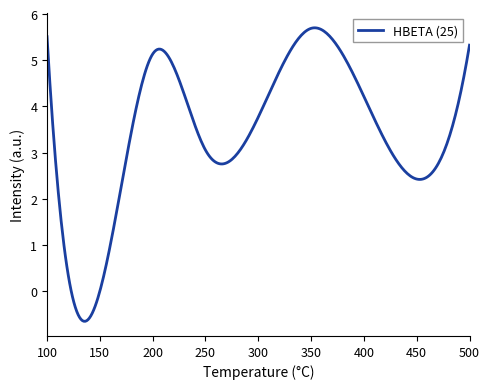

What is the difference between the maximum and minimum values?

6.4